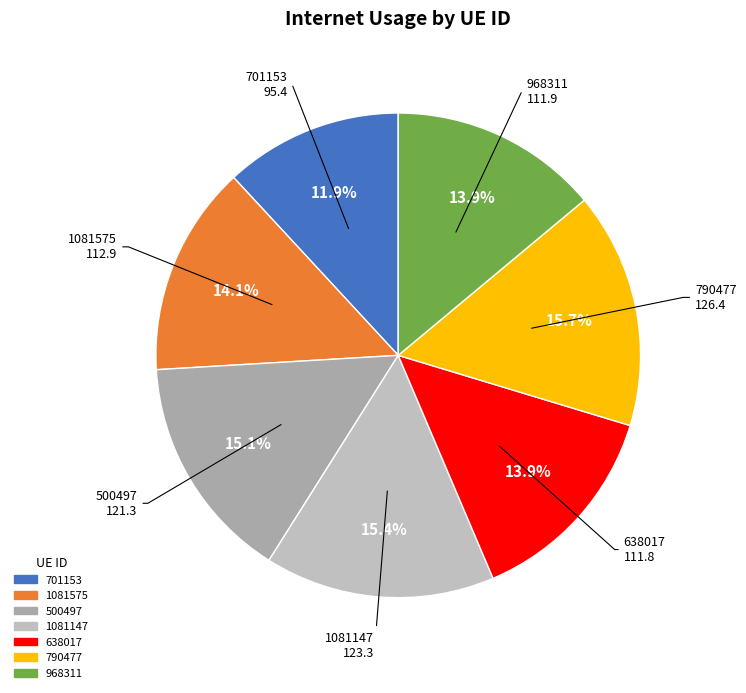

What percentage is the 790477 slice, to the nearest percent?

16%